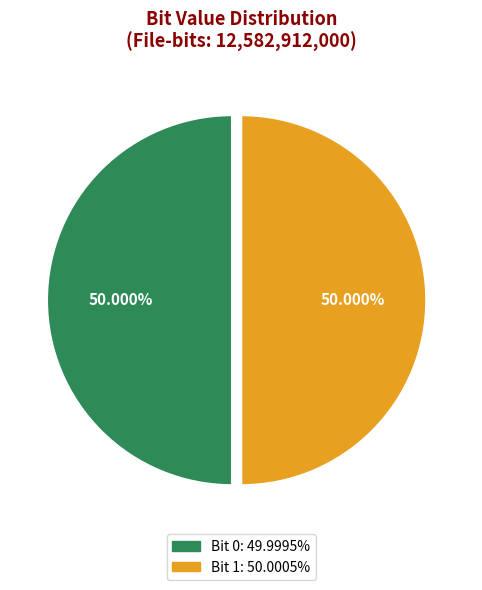

Count the number of slices in the pie.

2